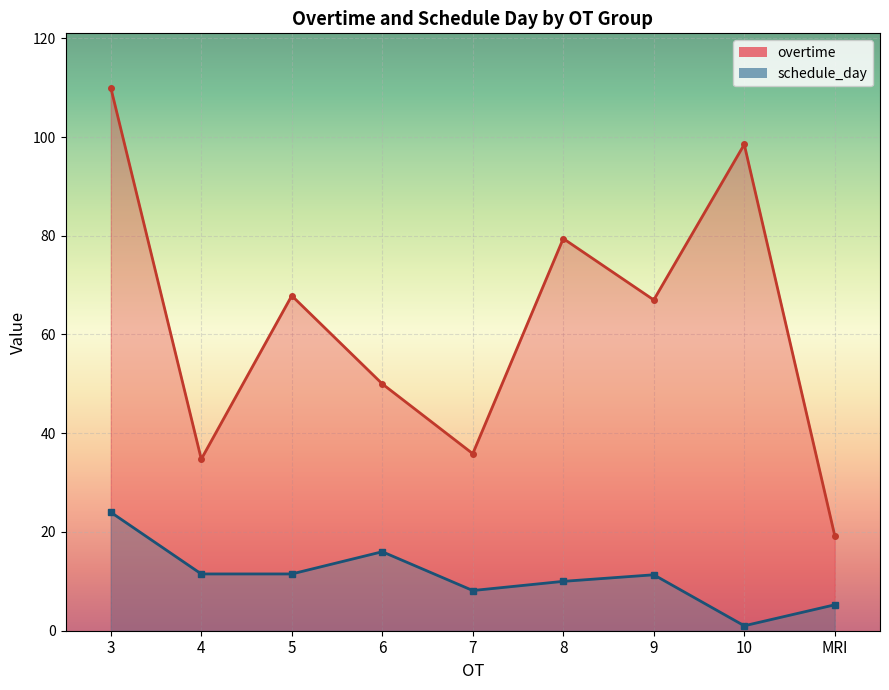

Count the number of data series in this chart.

2